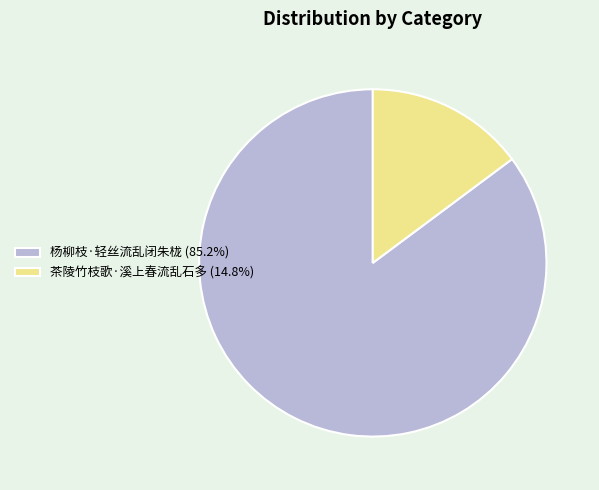

Is the sum of 茶陵竹枝歌·溪上春流乱石多 (14.8%) and 杨柳枝·轻丝流乱闭朱栊 (85.2%) greater than half?

Yes